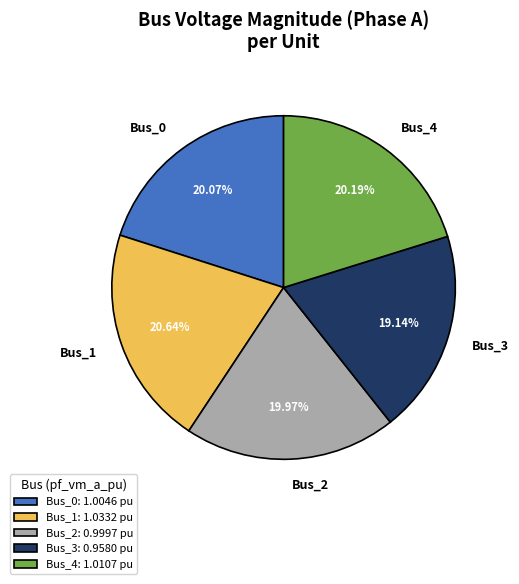

Is there a majority slice in this chart?

No